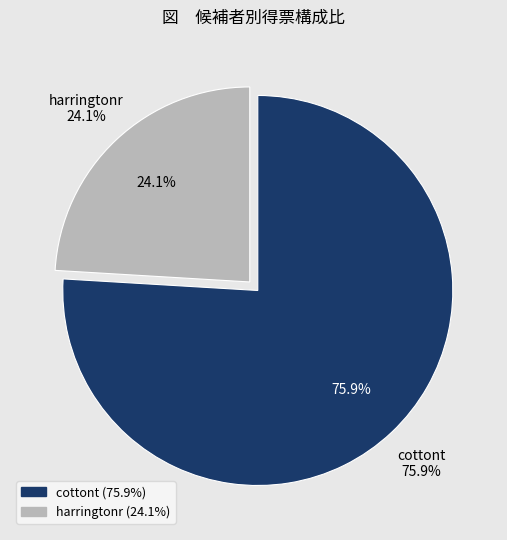

What is the smallest slice in the pie chart?

harringtonr